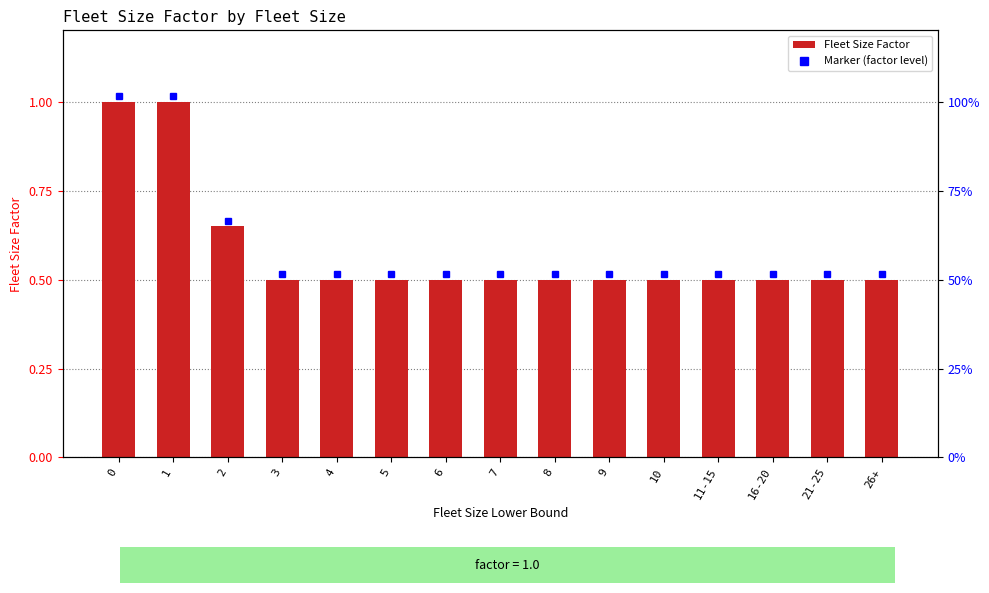

What is the maximum value shown in the chart?

1.0